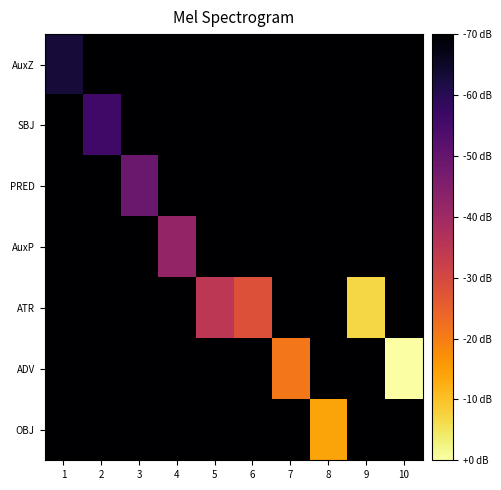

Between 1 and 3, which series saw the biggest shift?

PRED